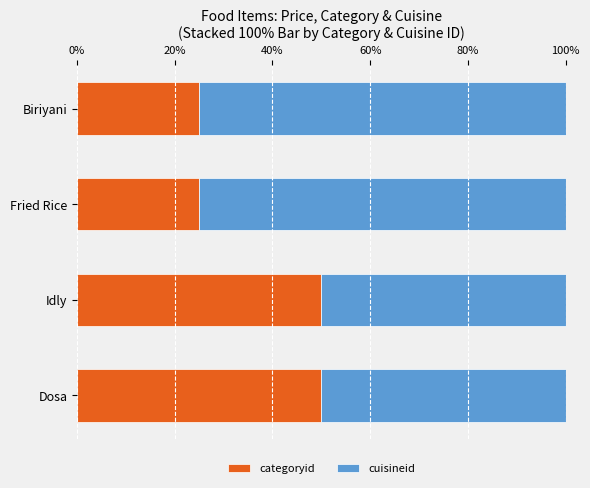

What is the highest value of the categoryid series?

50